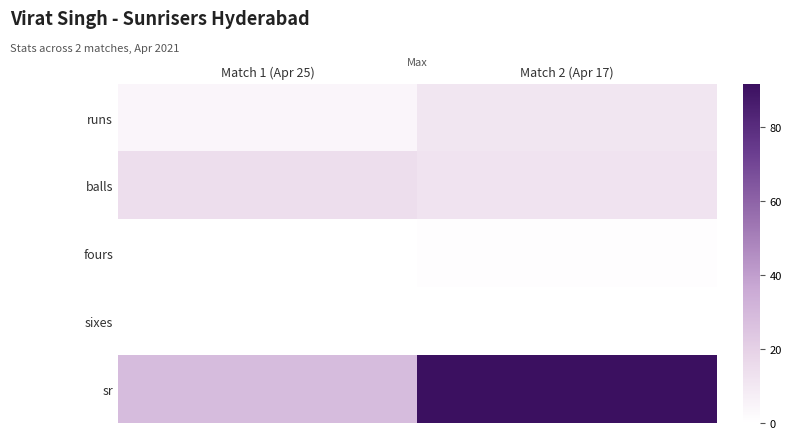

Reading left to right, extract all data points from this chart.

runs: Match 1 (Apr 25)=4.0	Match 2 (Apr 17)=11.0
balls: Match 1 (Apr 25)=14.0	Match 2 (Apr 17)=12.0
fours: Match 1 (Apr 25)=0.0	Match 2 (Apr 17)=1.0
sixes: Match 1 (Apr 25)=0.0	Match 2 (Apr 17)=0.0
sr: Match 1 (Apr 25)=28.6	Match 2 (Apr 17)=91.7